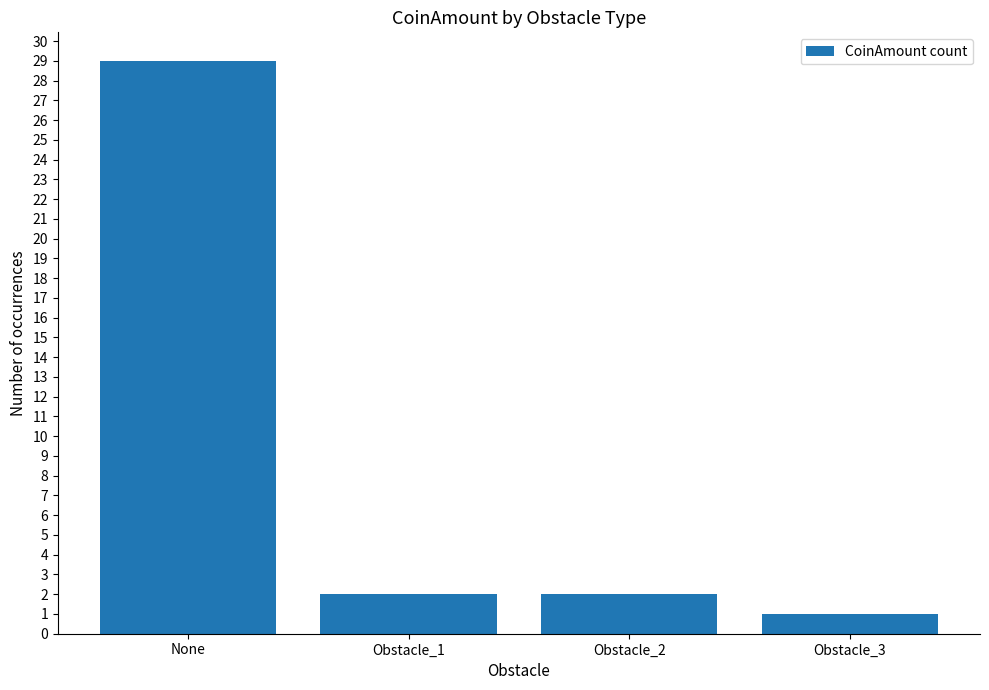

What is the sum of the values at Obstacle_2 and Obstacle_1?

4